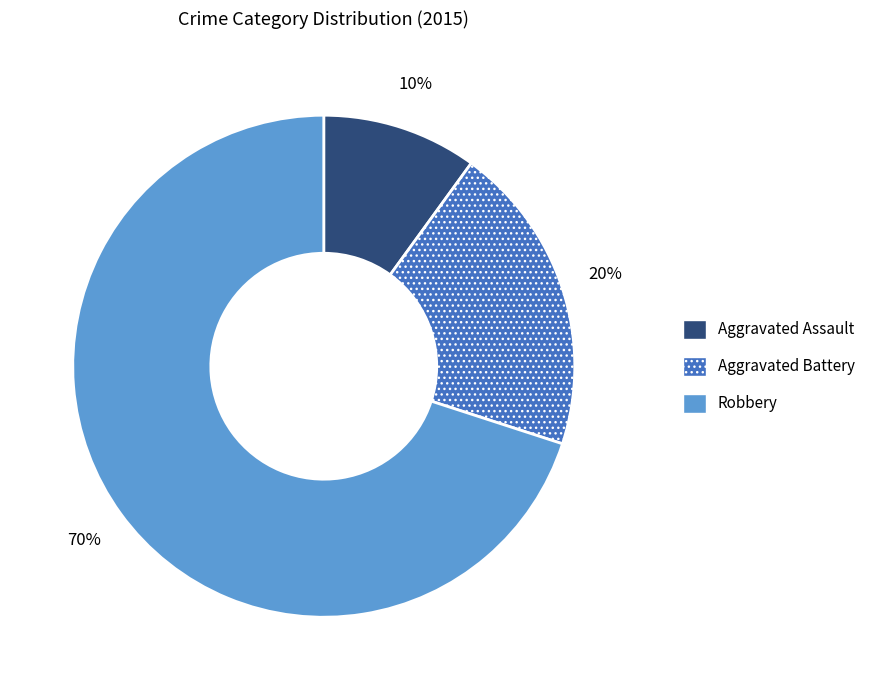

To the nearest percent, what is the difference between the largest and smallest slice percentages?

60%